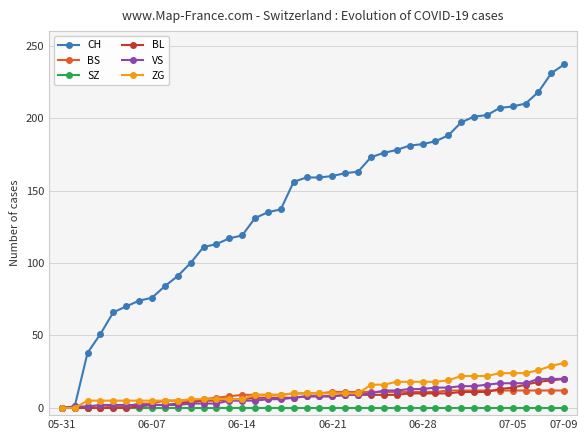

How many data points does each series have?

40